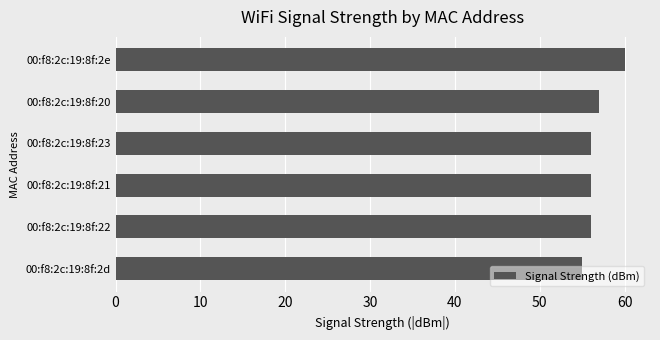

Between 00:f8:2c:19:8f:21 and 00:f8:2c:19:8f:2e, which is larger?

00:f8:2c:19:8f:2e